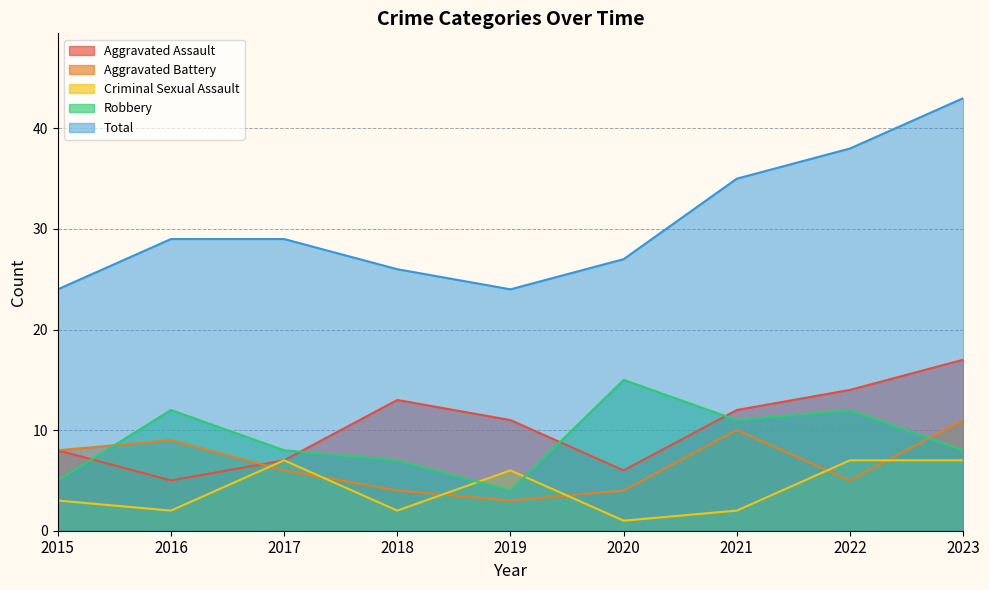

Reading left to right, extract all data points from this chart.

Aggravated Assault: 8	5	7	13	11	6	12	14	17
Aggravated Battery: 8	9	6	4	3	4	10	5	11
Criminal Sexual Assault: 3	2	7	2	6	1	2	7	7
Robbery: 5	12	8	7	4	15	11	12	8
Total: 24	29	29	26	24	27	35	38	43